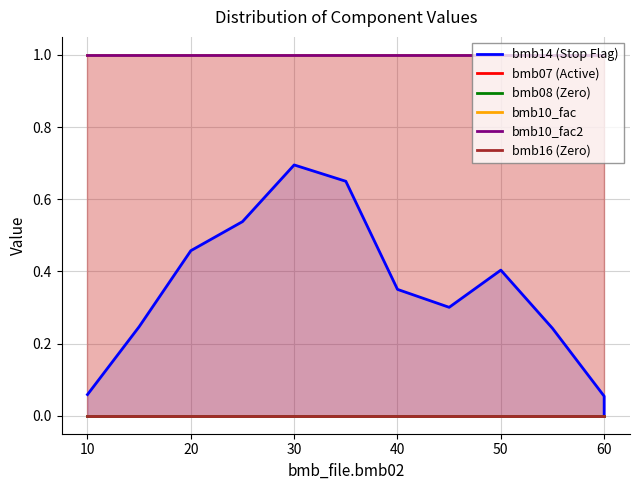

How many lines are shown in the chart?

6